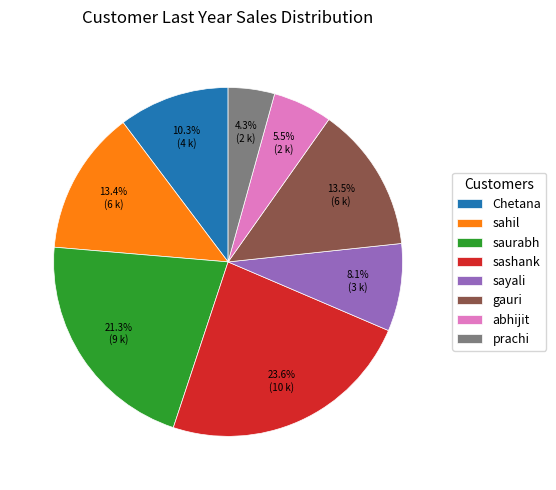

To the nearest percent, what portion does sahil represent?

13%